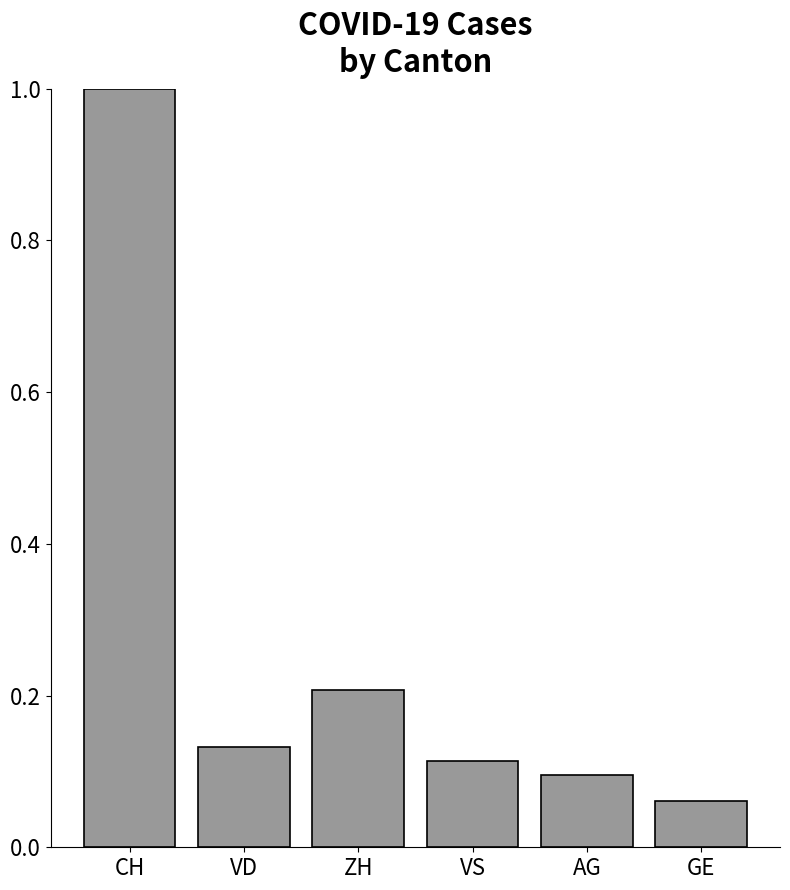

What position from the right is AG?

2